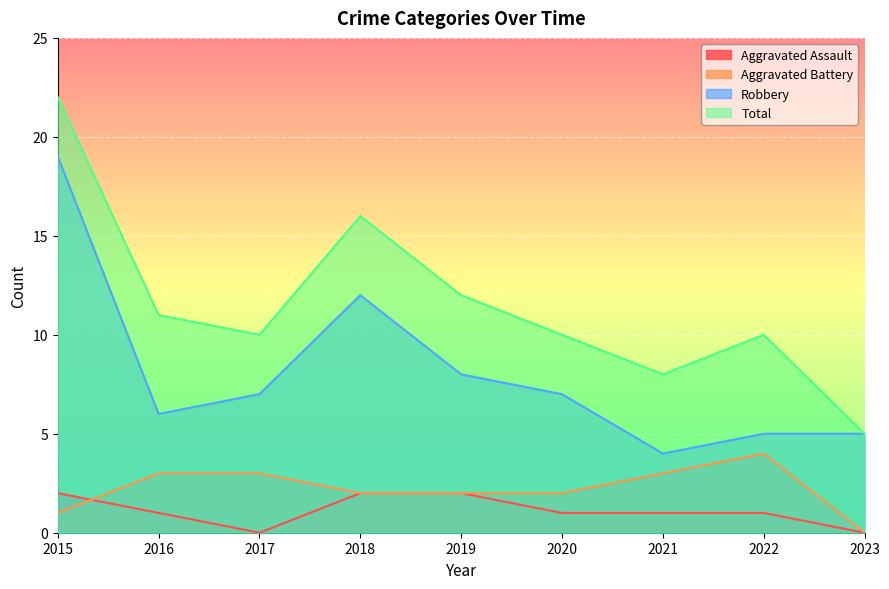

Where is Total nearest to the value 13?

2019